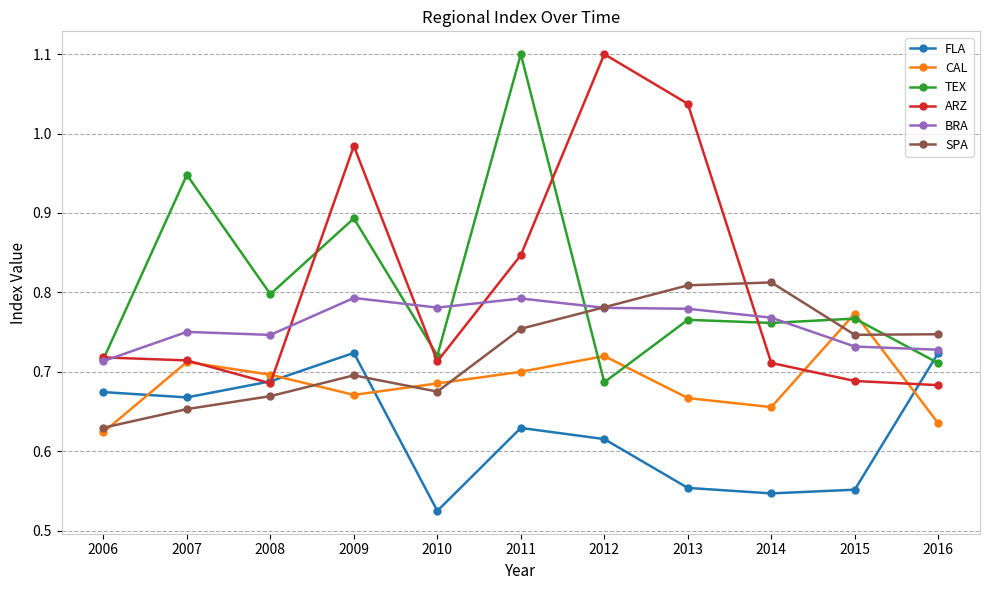

Is this an area chart (filled region under the line)?

No